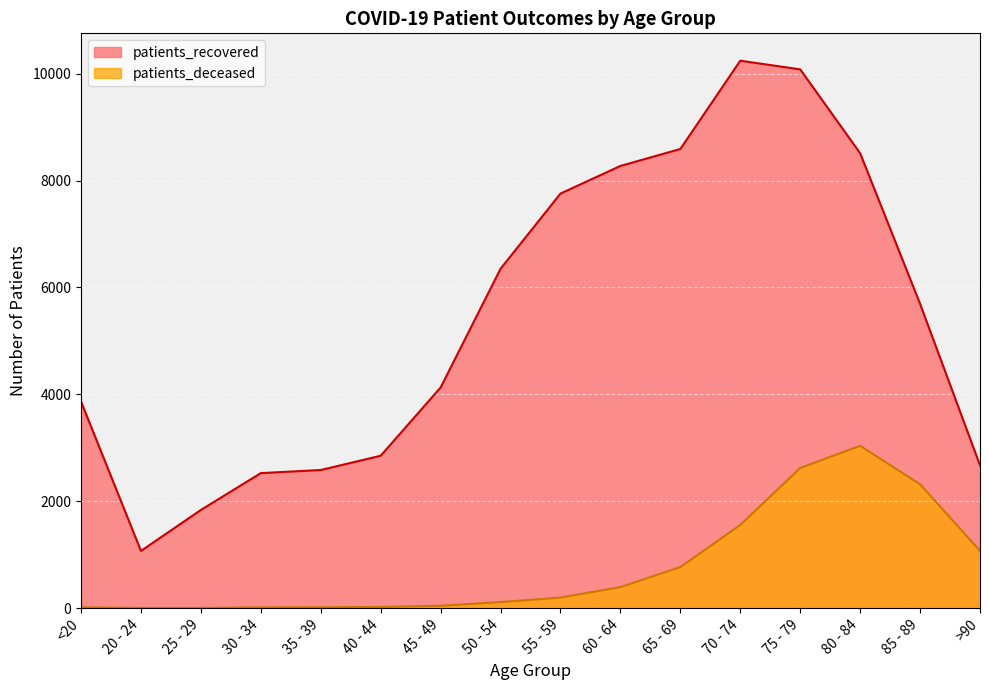

What is the sum of the patients_deceased values at 35 - 39 and 65 - 69?

784